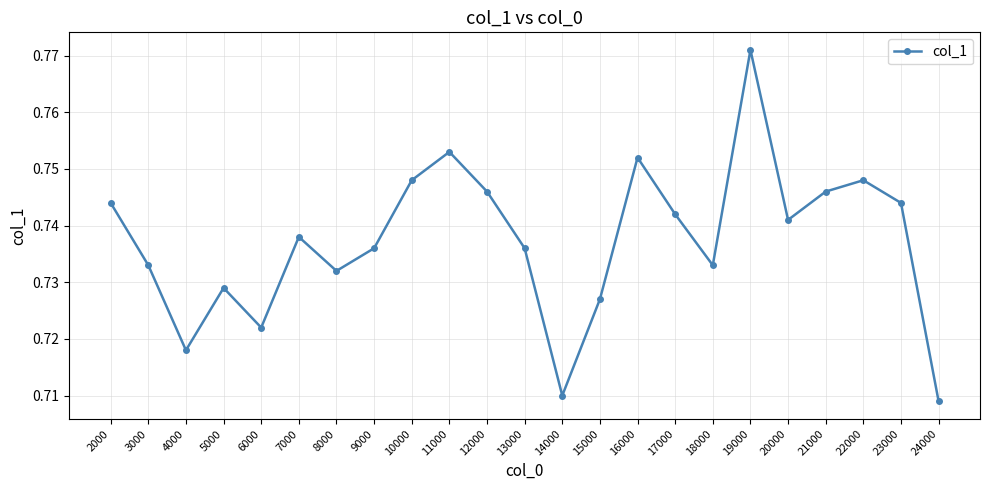

At which category does the chart reach its peak across all series?

19000